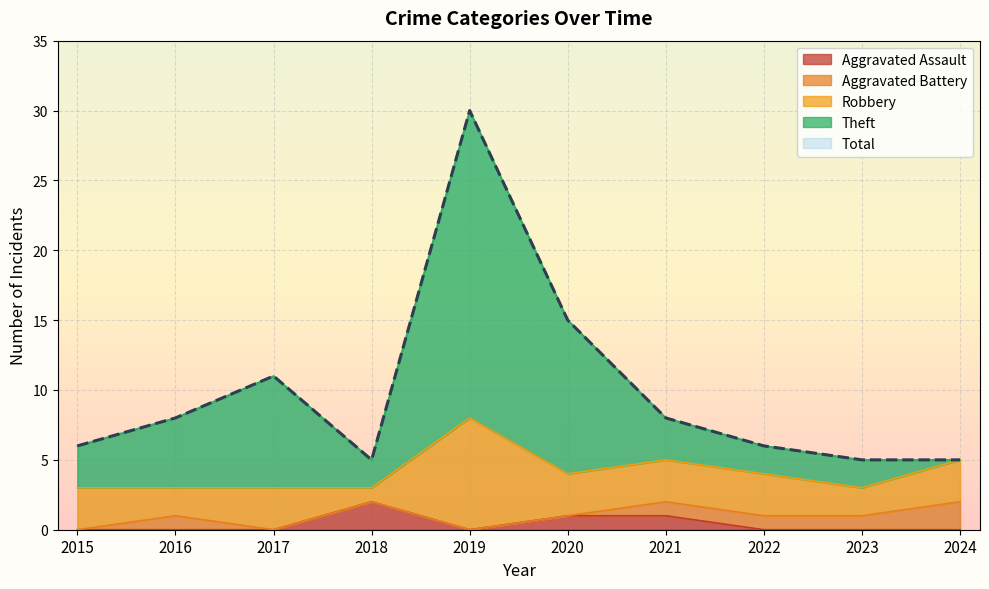

What is the spread (max minus min) of values at 2021?

7